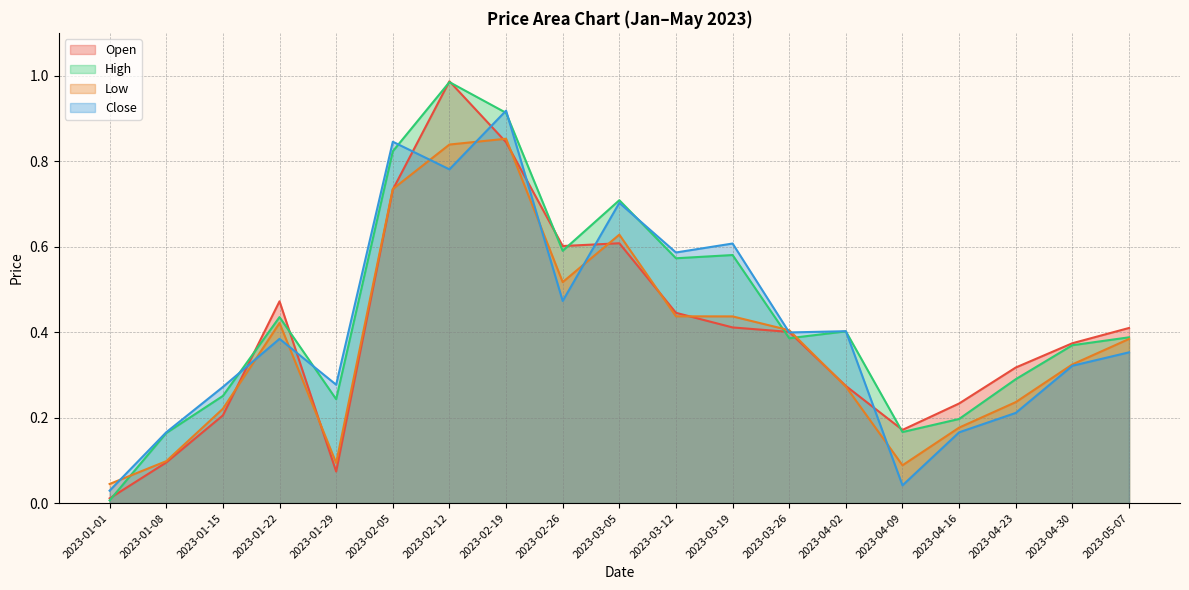

How many distinct data groups are displayed?

4